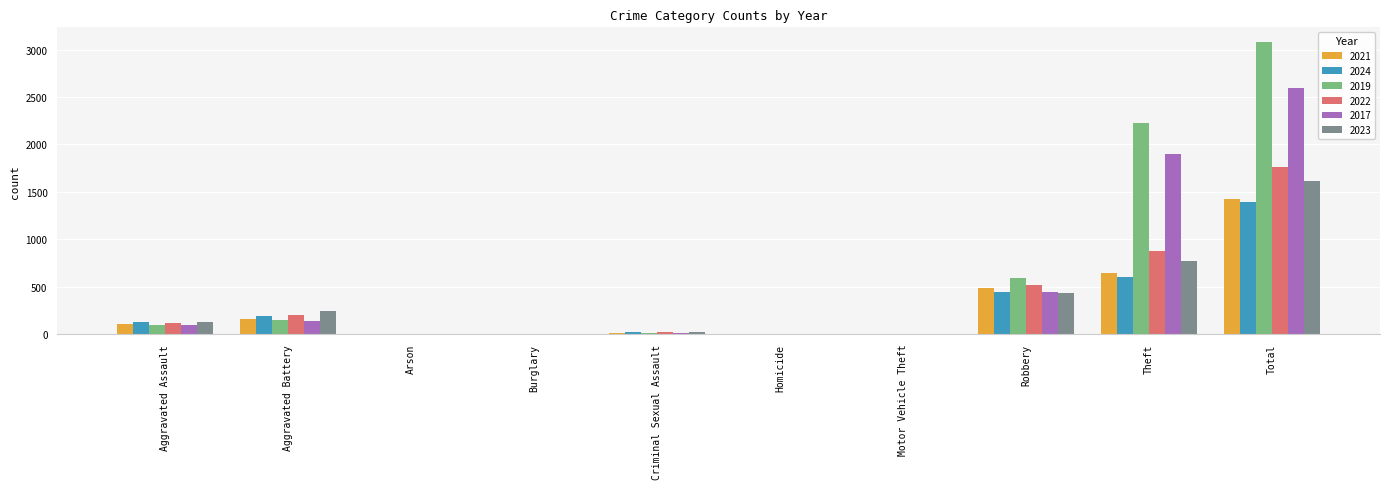

The value of 2021 at Aggravated Assault is 110. True or false?

True